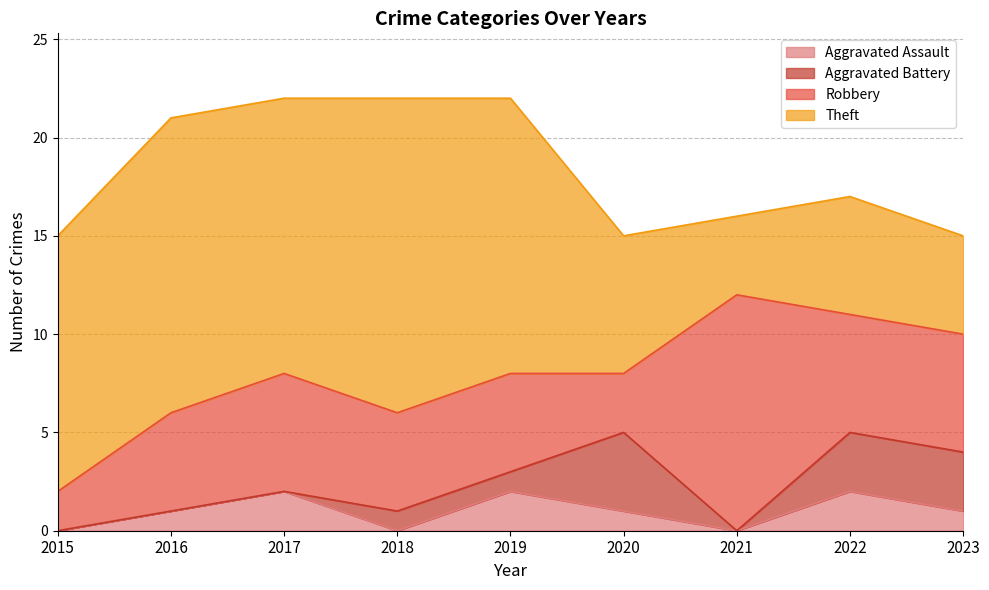

Which series changed the most between 2017 and 2019?

Aggravated Battery